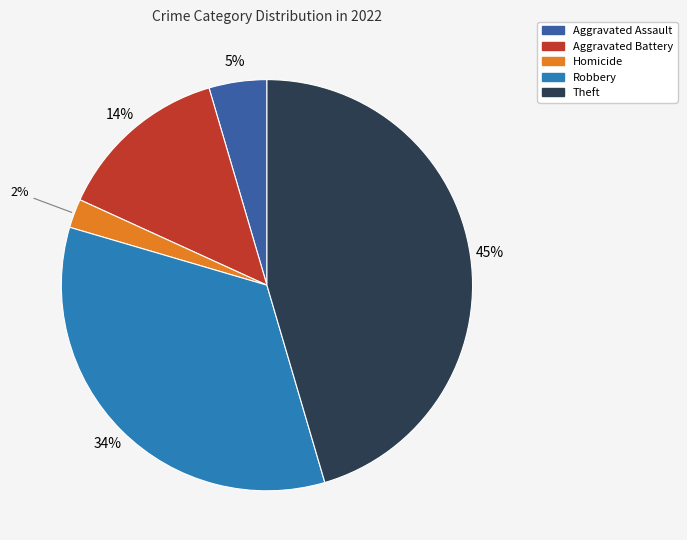

Does any single category account for the majority?

No